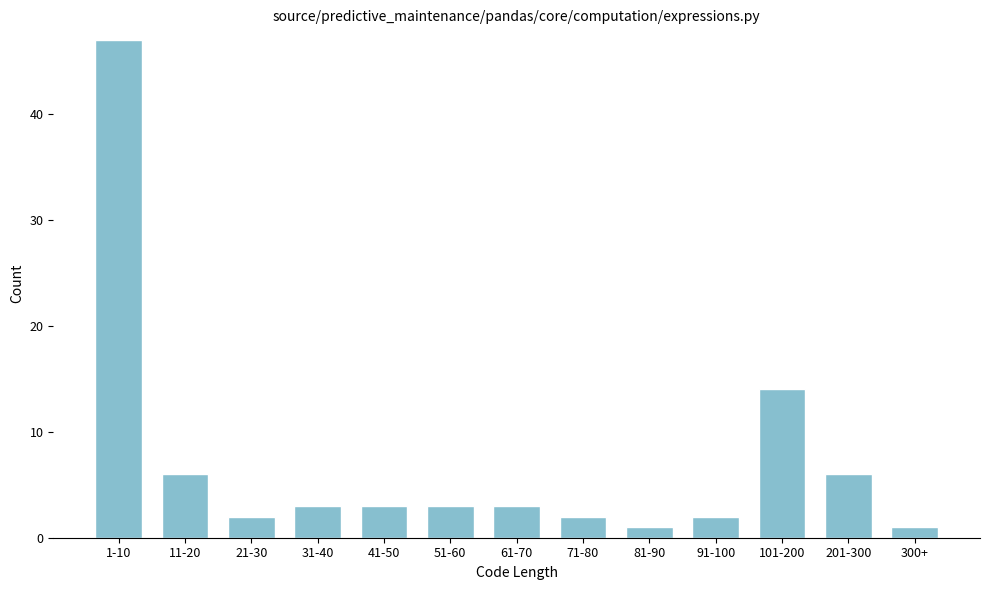

Reading right to left, transcribe all the data shown in this chart.

300+=1	201-300=6	101-200=14	91-100=2	81-90=1	71-80=2	61-70=3	51-60=3	41-50=3	31-40=3	21-30=2	11-20=6	1-10=47